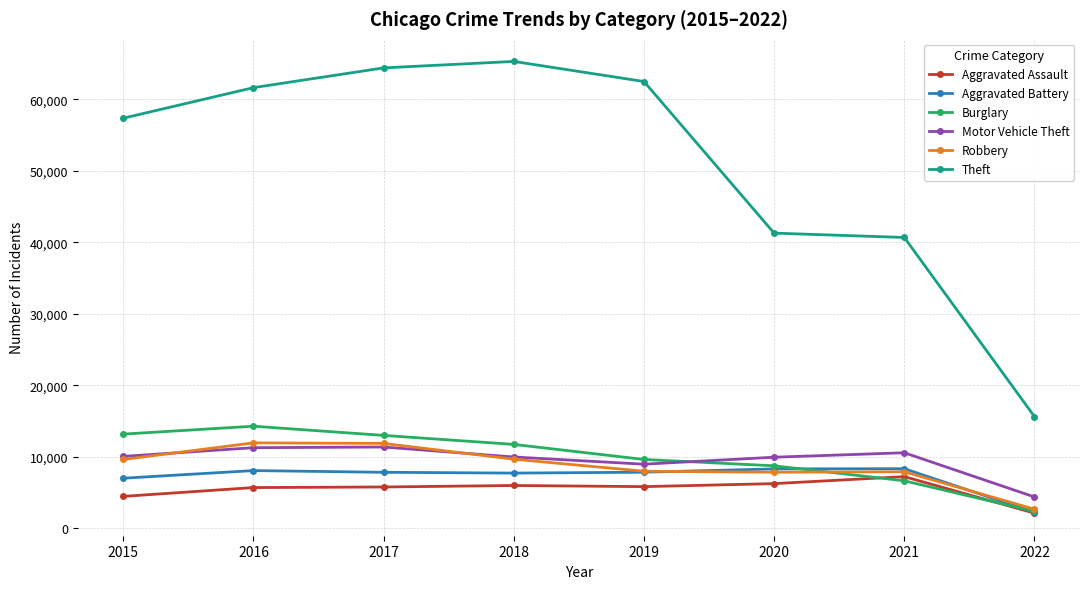

What is the spread (max minus min) of values at 2021?

34016